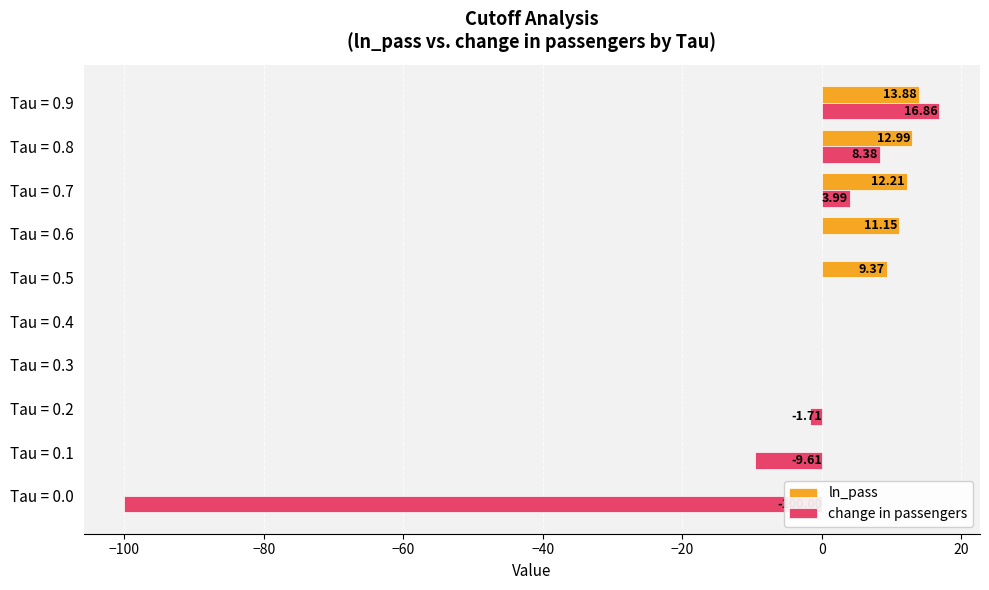

Does the chart contain any negative values?

Yes